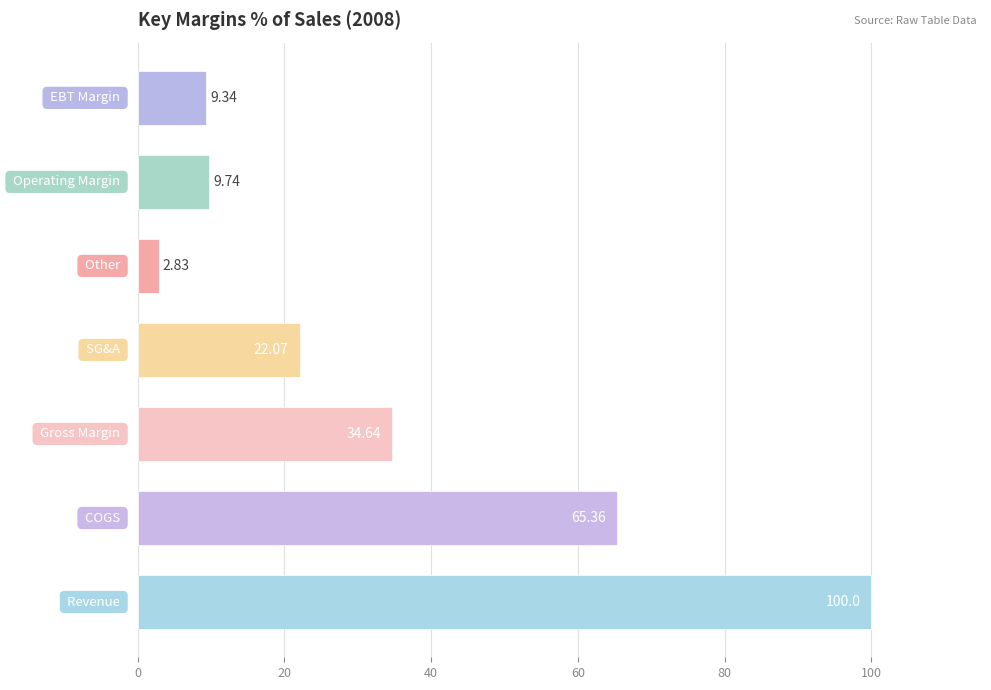

What is the difference between the second highest and second lowest values?

56.0